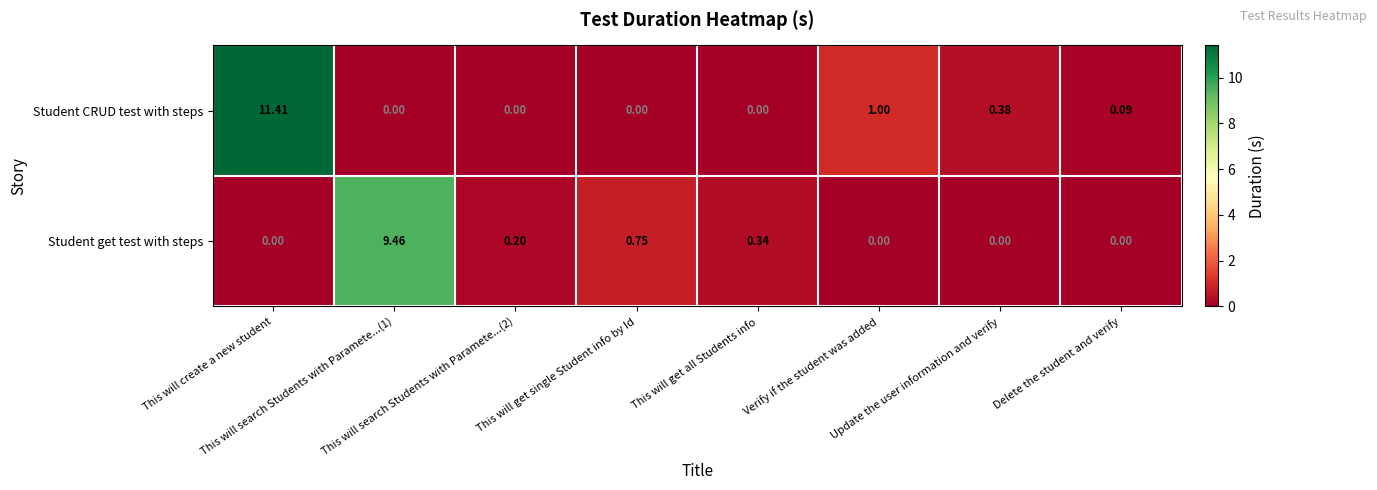

Which series has the widest spread of values?

Student CRUD test with steps